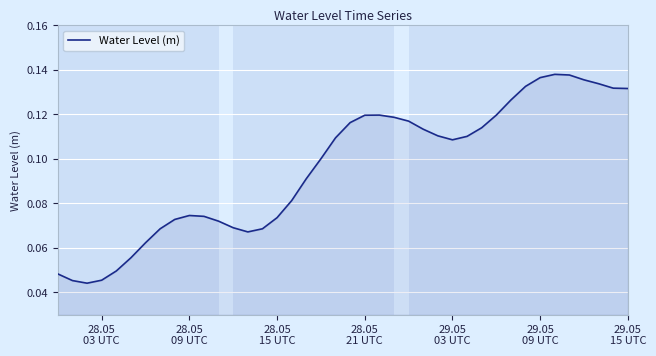

What is the maximum value shown in the chart?

0.1